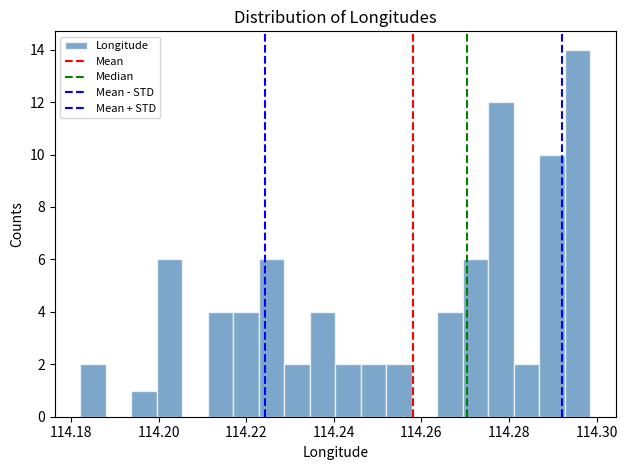

Around what value on the x-axis is the tallest bar? Give the approximate position of its centre, as read against the axis.

114.296